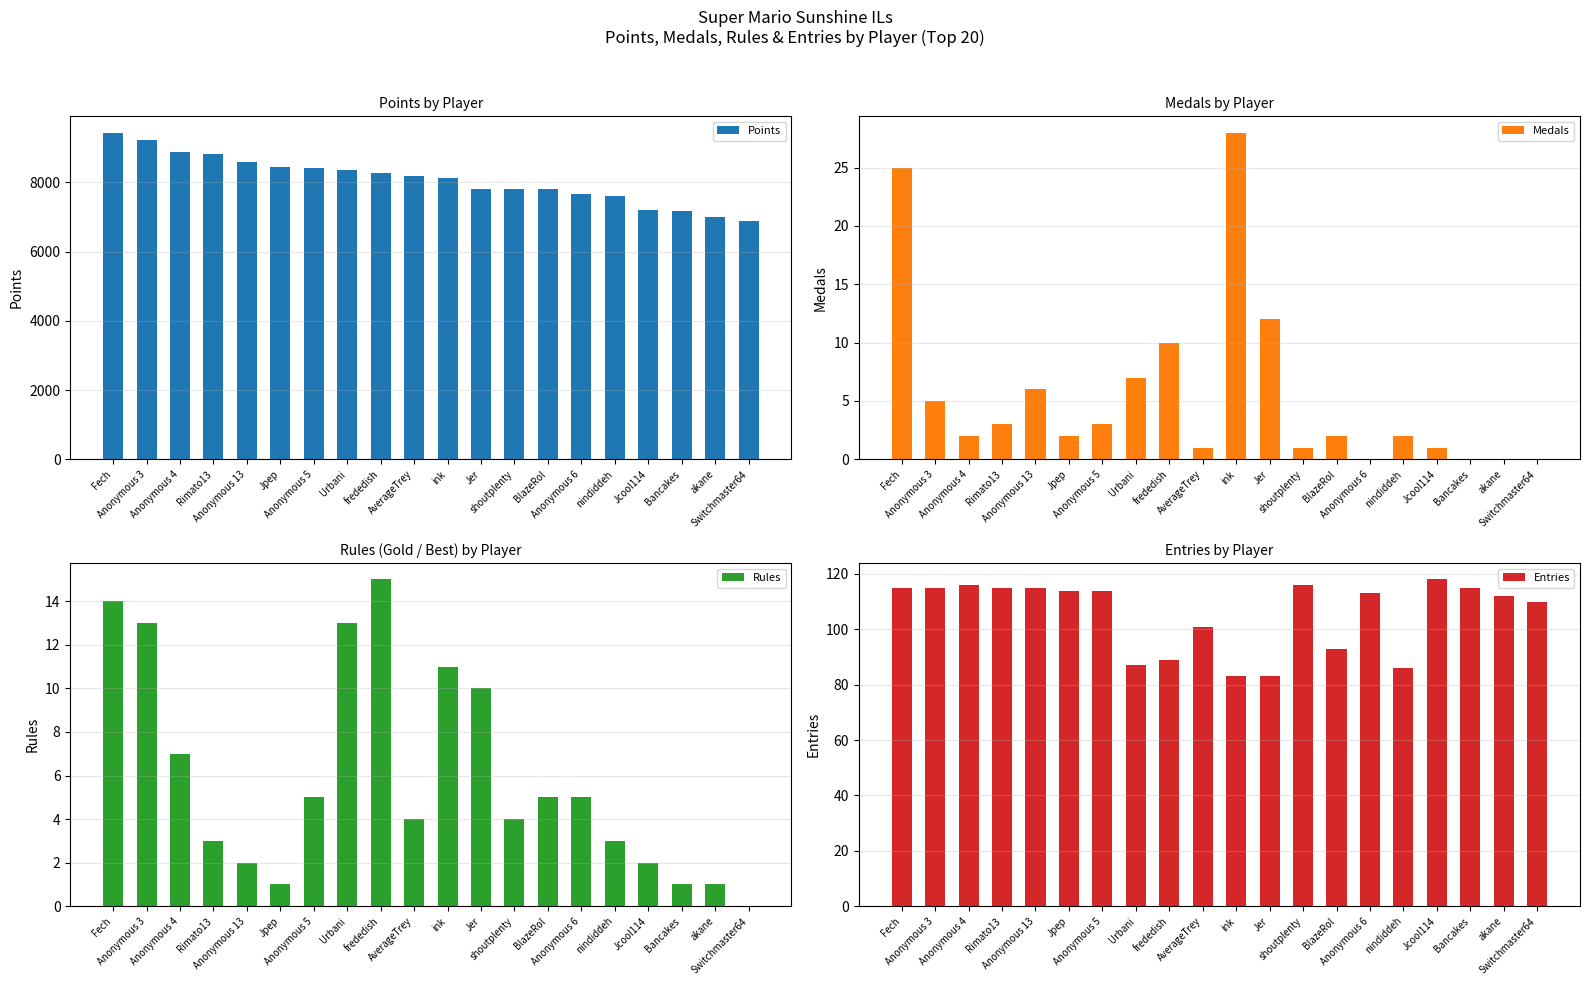

Which category has the highest value in the Entries series?

Jcool114